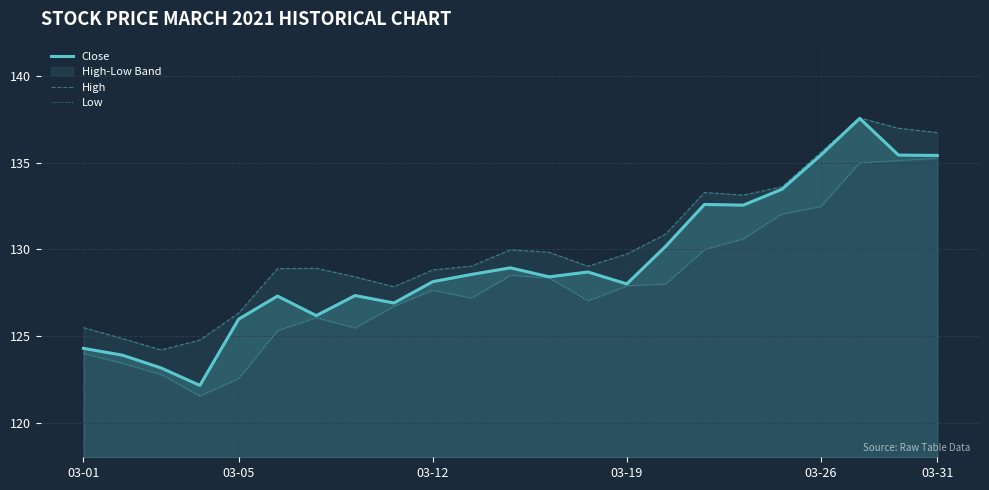

In Low, how many points are lower than both neighbors (excluding endpoints)?

4